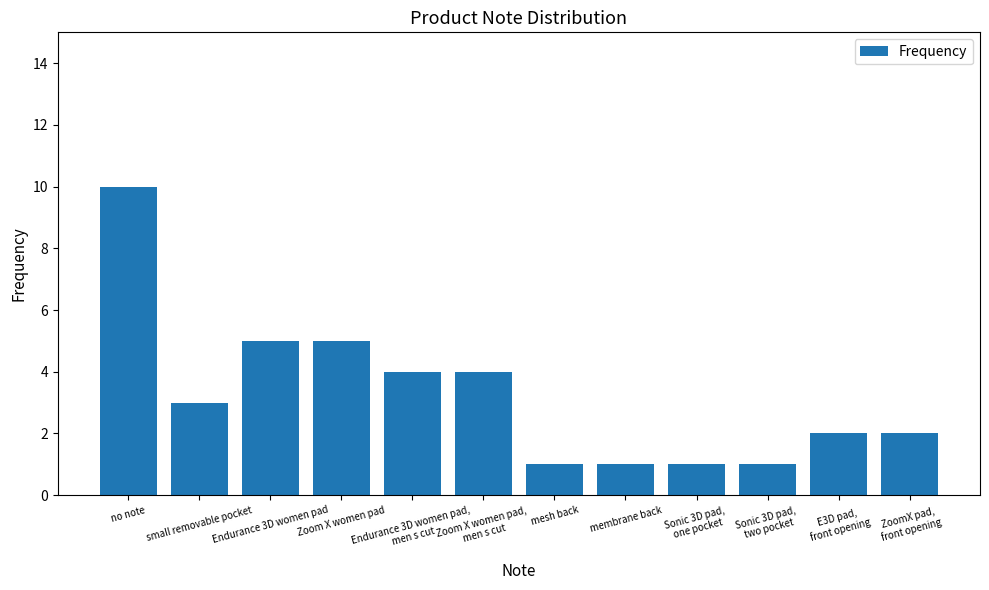

Approximately how many times larger is the value at membrane back compared to Sonic 3D pad,
one pocket?

1.0